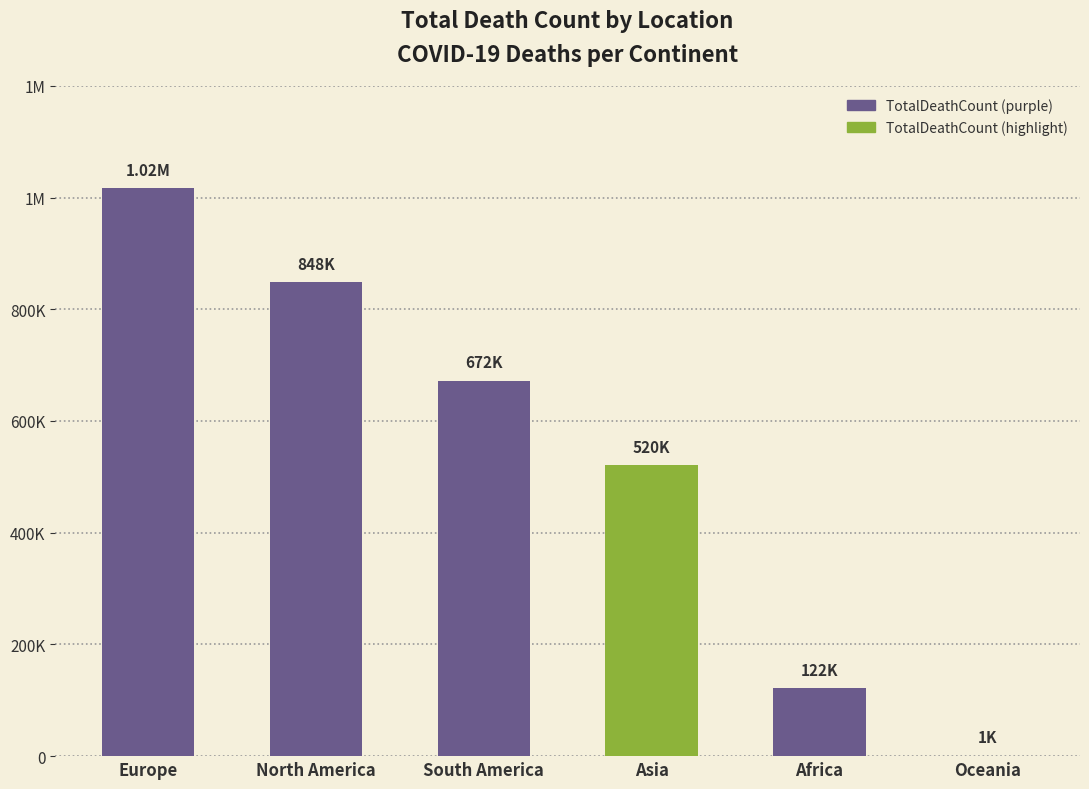

Are the bars horizontal?

No